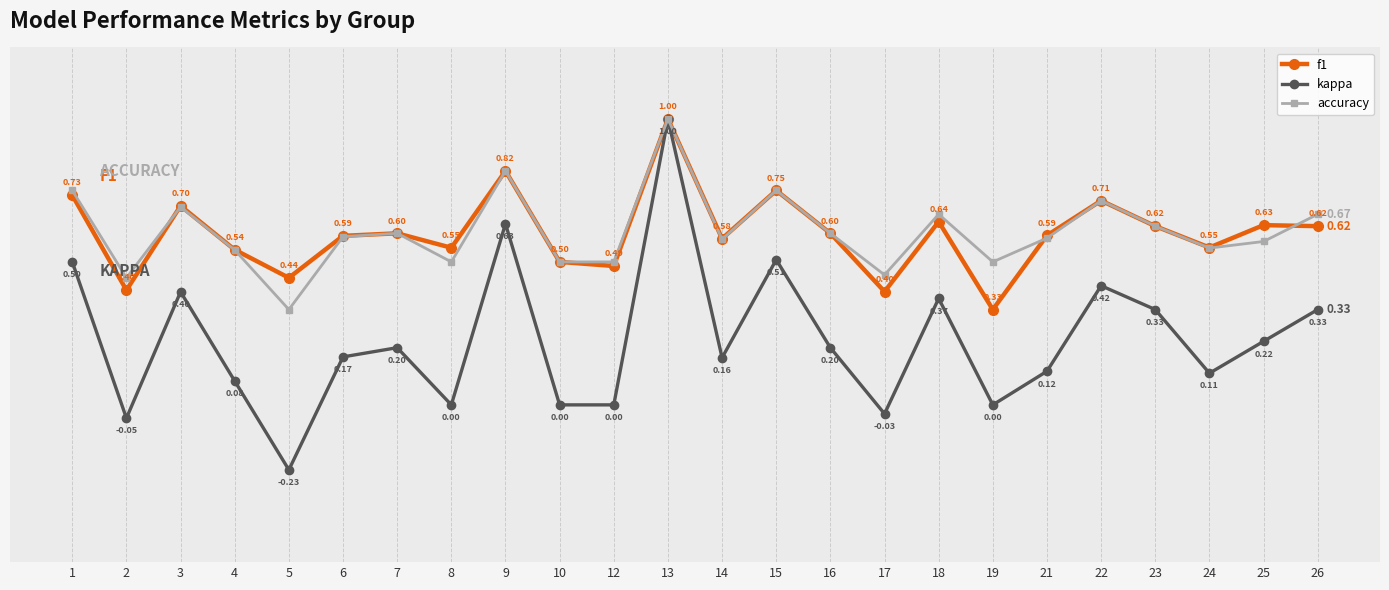

Which series has the widest spread of values?

kappa